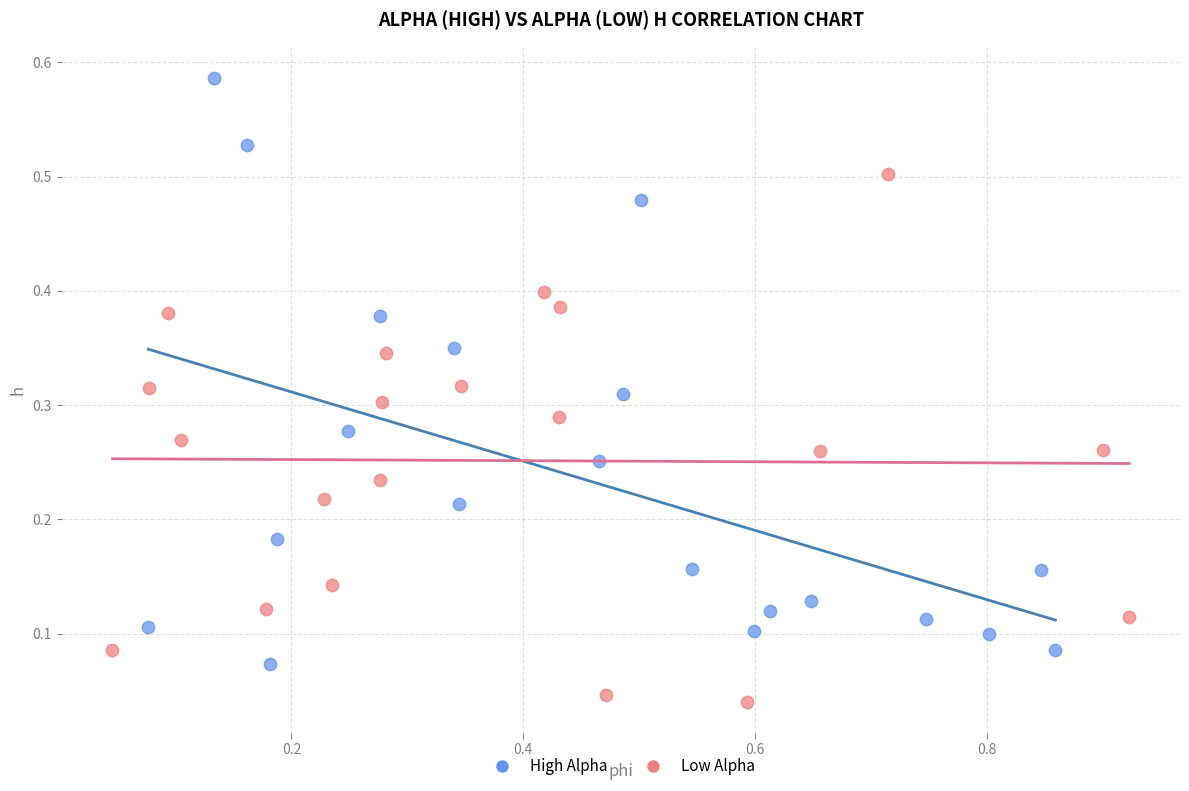

Which series reaches the minimum Y coordinate?

Low Alpha